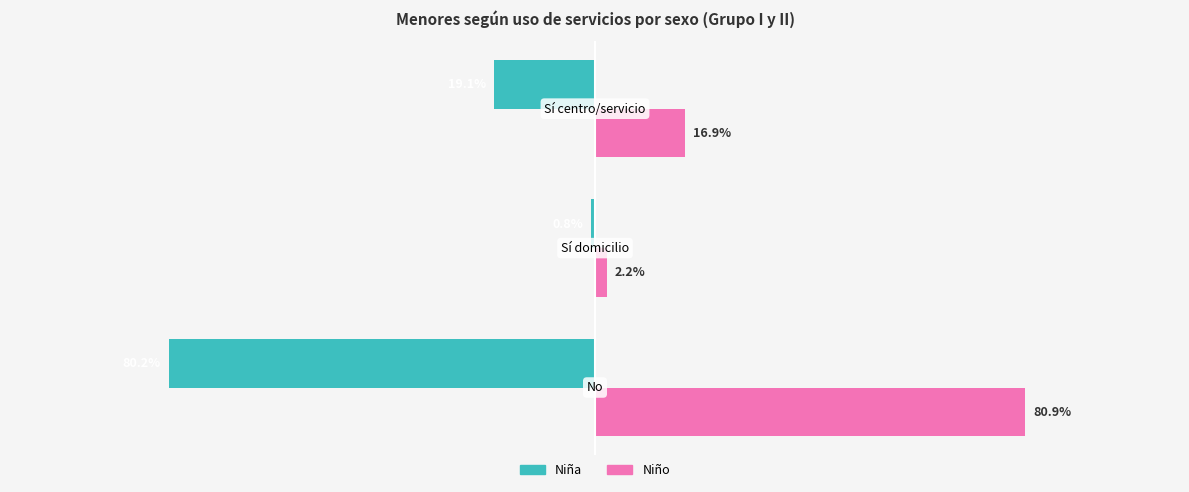

Rank the series by their average value, from highest to lowest.

Niño, Niña